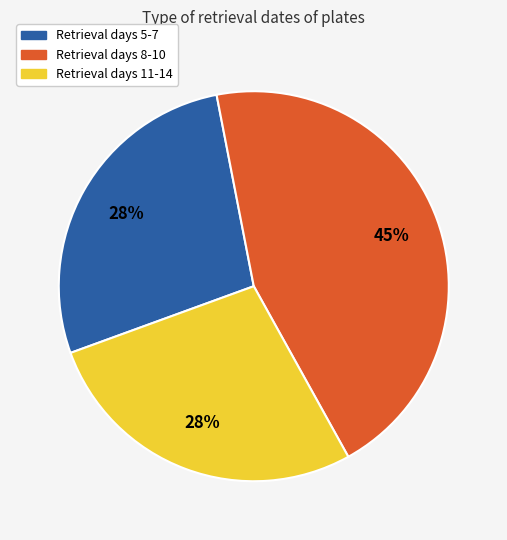

Combined, do Retrieval days 8-10 and Retrieval days 11-14 account for over 50%?

Yes